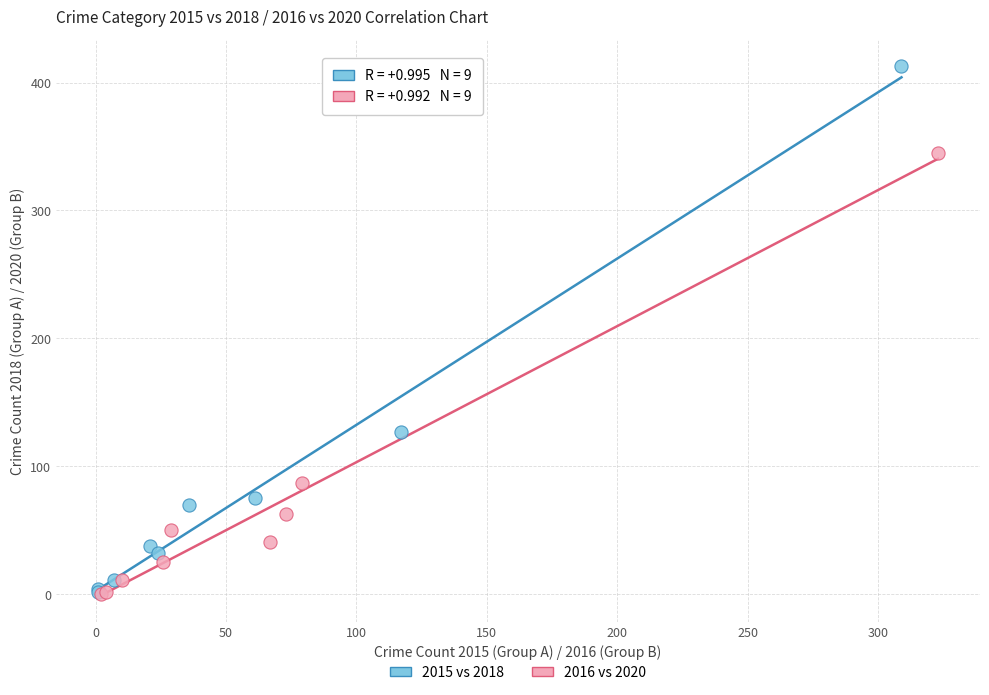

What are all the series names shown in the legend?

2015 vs 2018, 2016 vs 2020